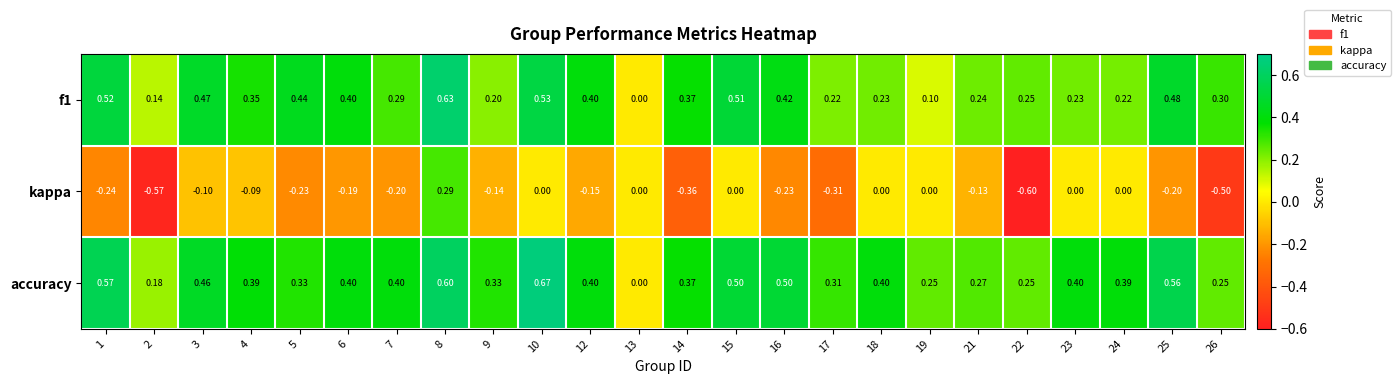

List the series in order of their peak value, highest first.

accuracy, f1, kappa